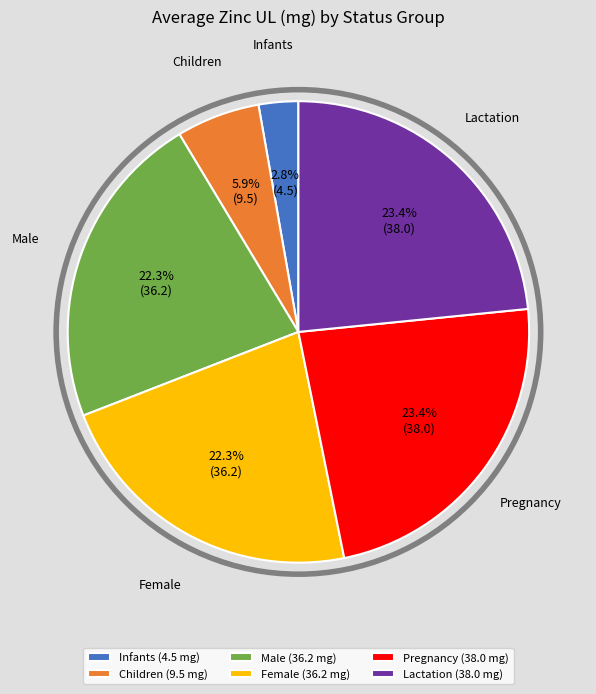

To the nearest percent, what portion does Lactation represent?

23%